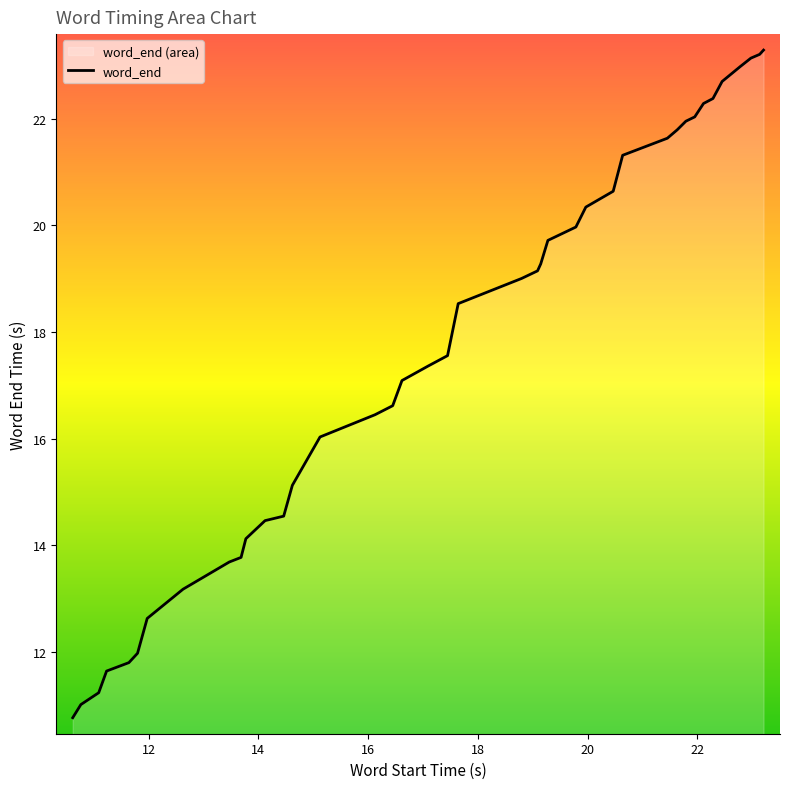

Count the number of values greater than 18.

20